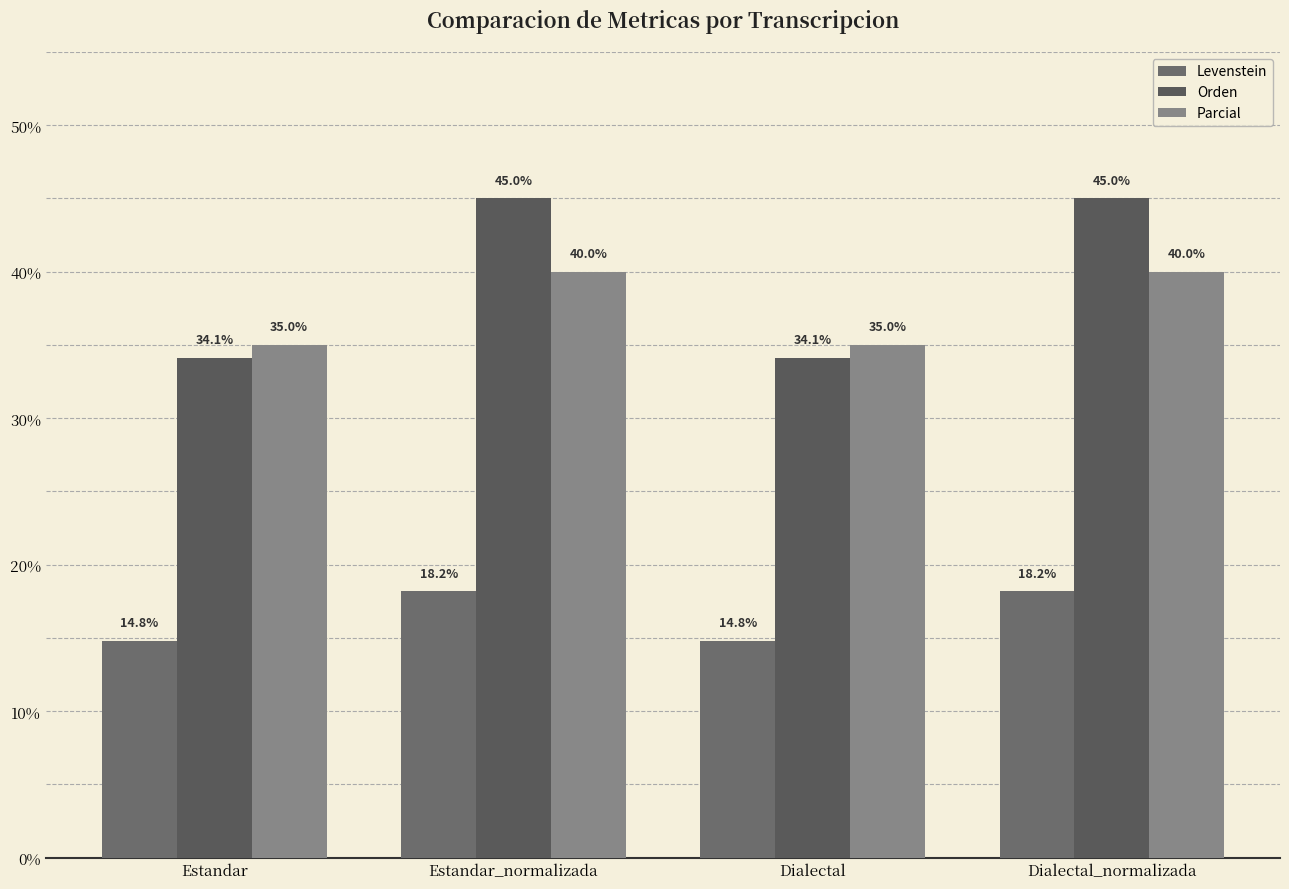

Is it true that Orden equals 76.8 at Dialectal_normalizada?

False